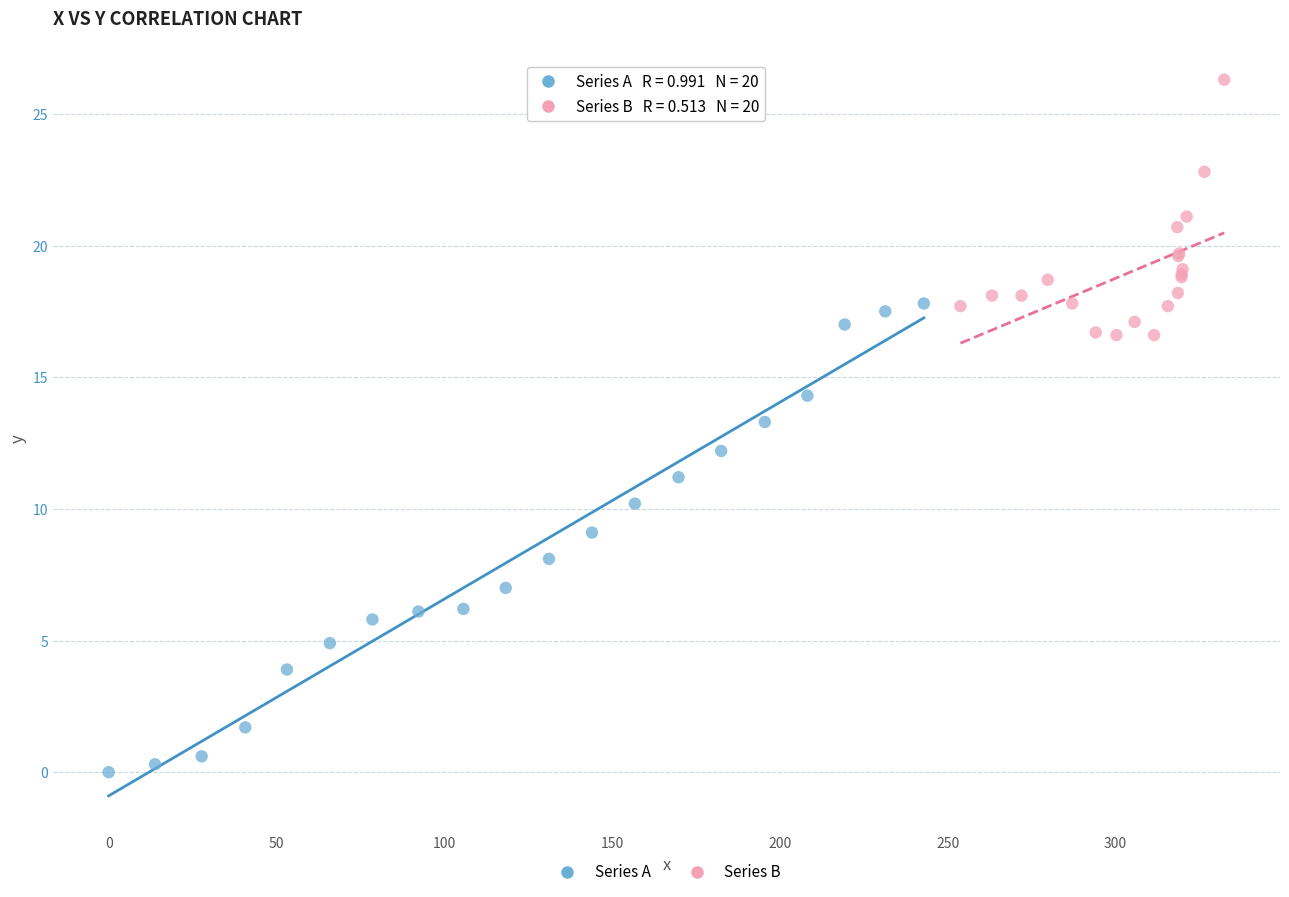

Which series contains the lowest Y value?

Series A